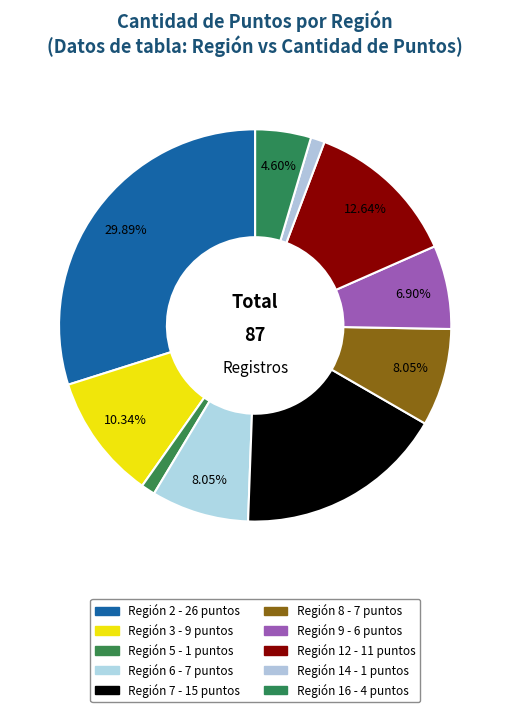

Count the number of slices in the pie.

10